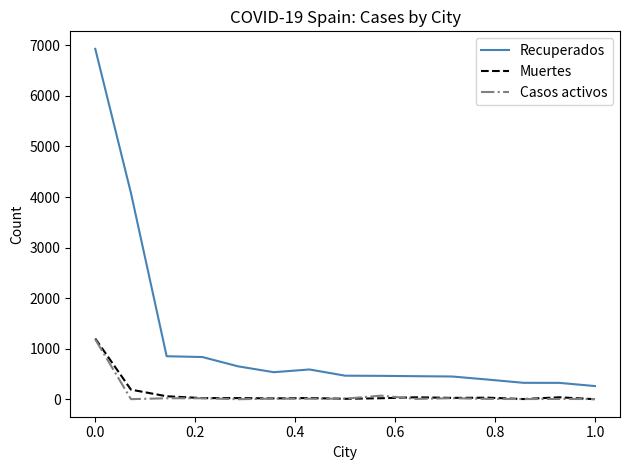

What is the difference between the maximum and minimum values in the Casos activos series?

1184